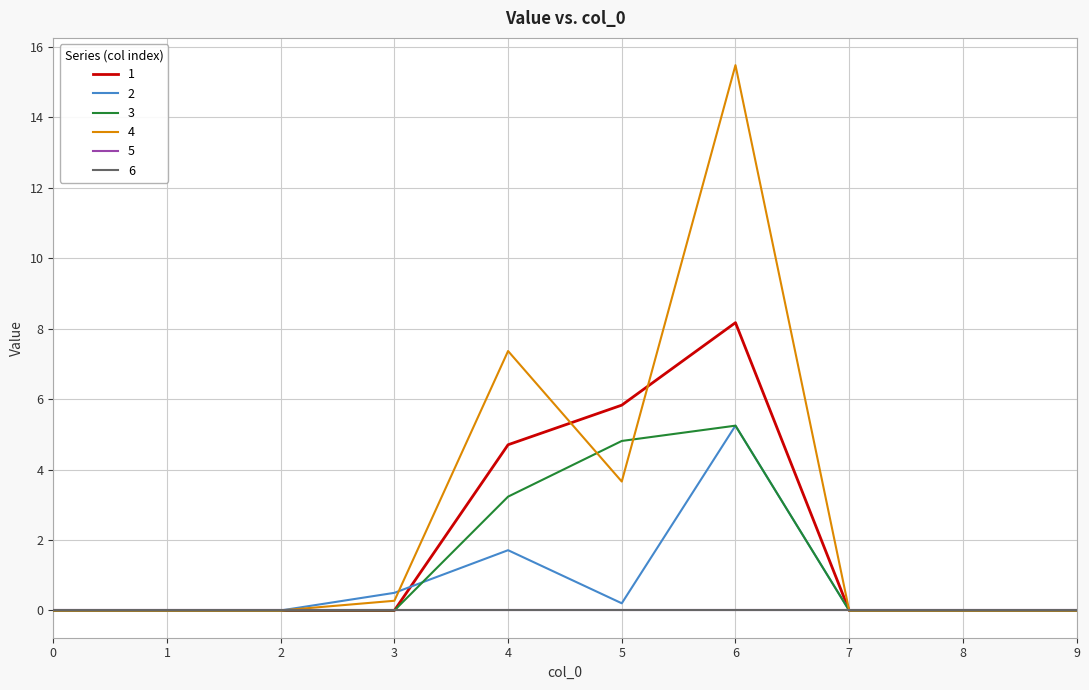

Is this an area chart (filled region under the line)?

No